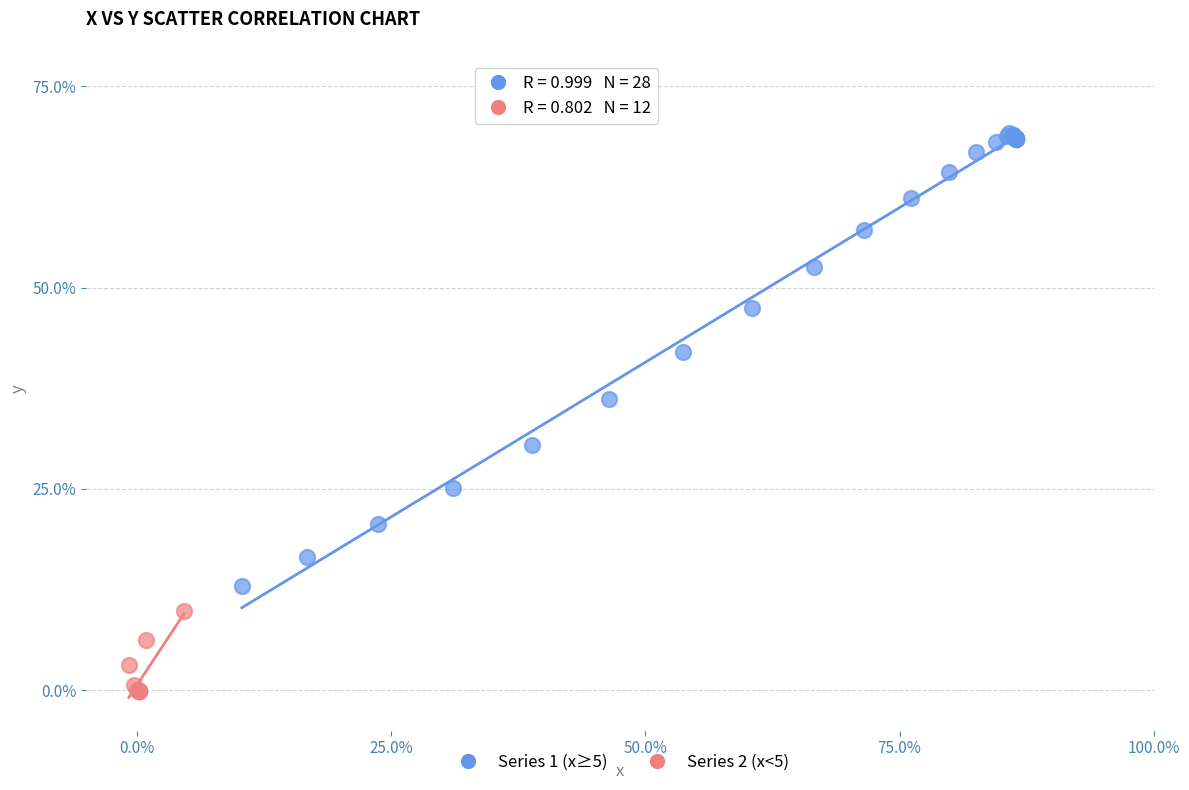

Which series reaches the maximum Y coordinate?

Series 1 (x≥5)